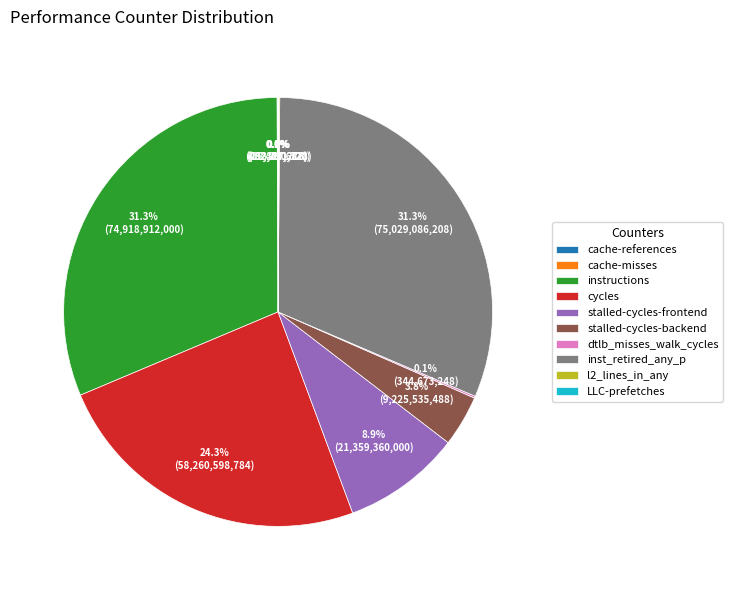

Is there any slice that represents more than half of the pie?

No